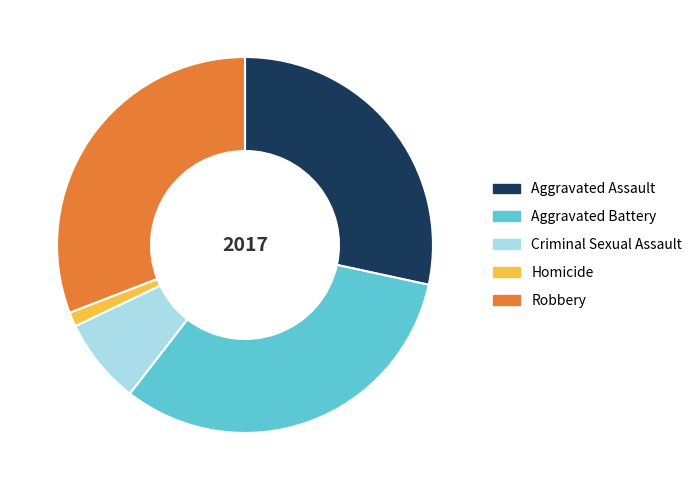

Is it true that Aggravated Battery is 32% of the pie?

True